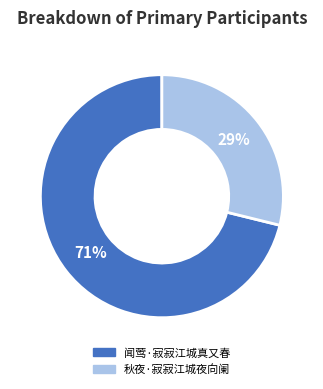

Count the number of slices in the pie.

2